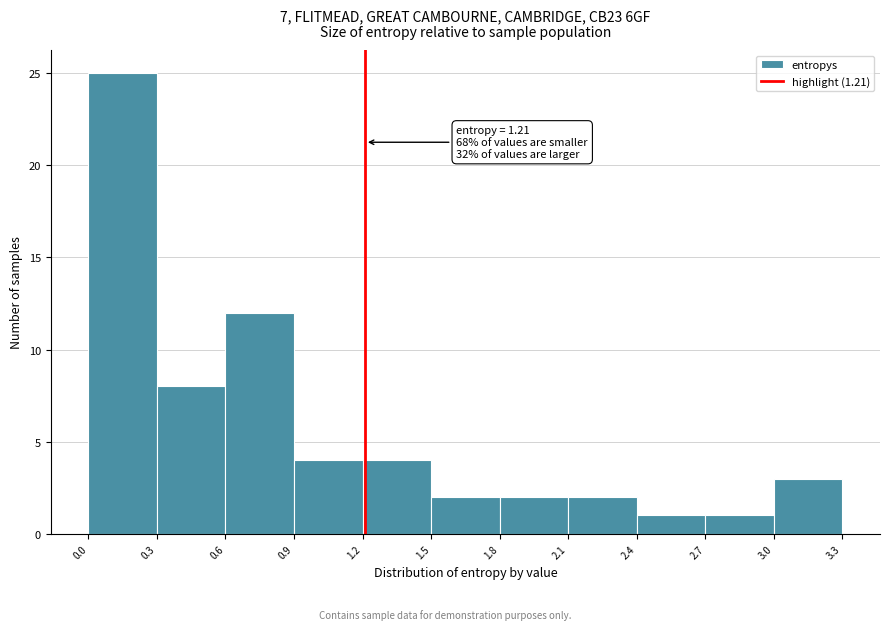

Over which range of the x-axis is the bar tallest?

0.0 to 0.3